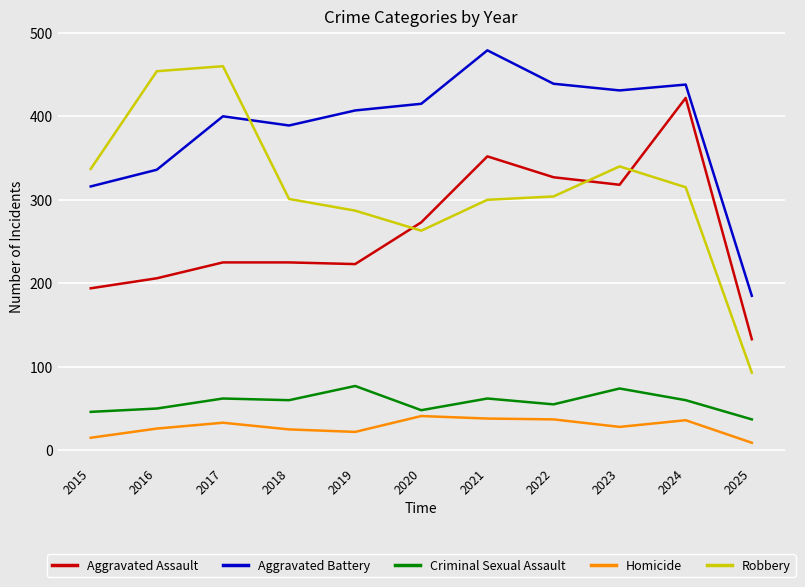

What is the maximum value for Homicide?

41